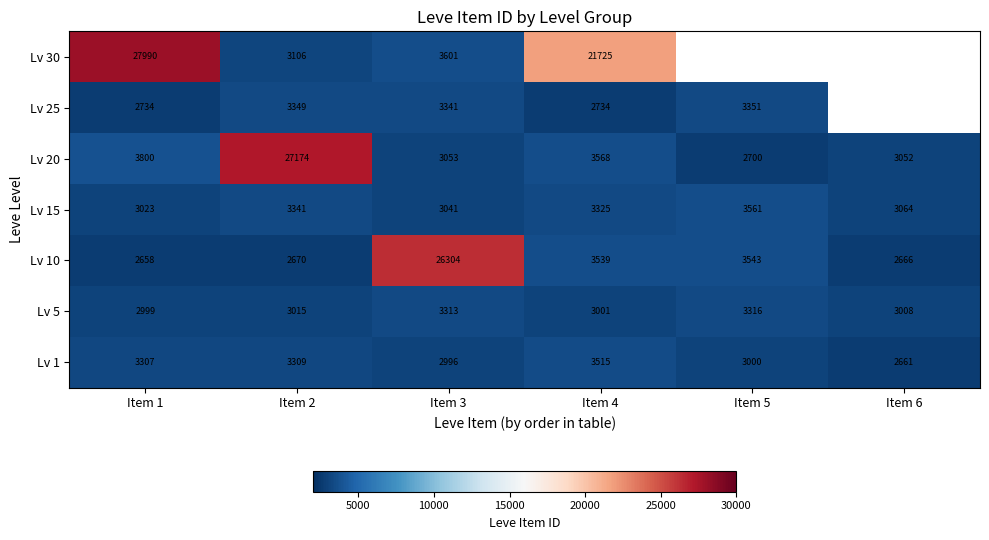

What is the difference between the highest and lowest values at Item 2?

24504